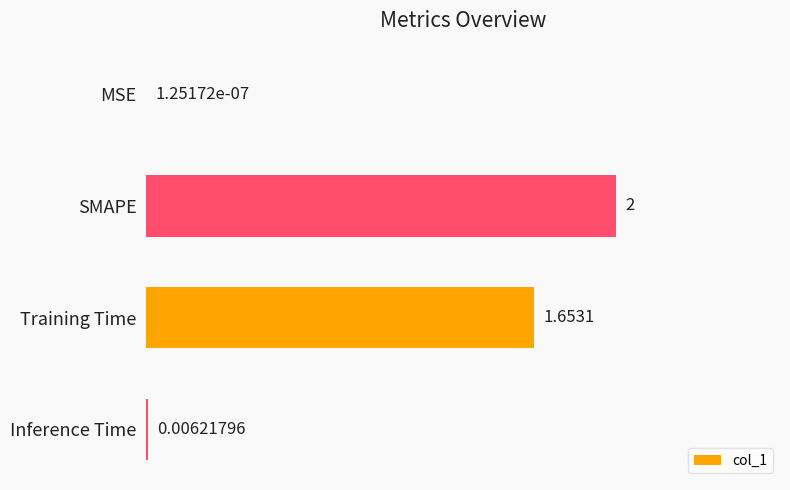

Which label corresponds to the largest value in the chart?

SMAPE